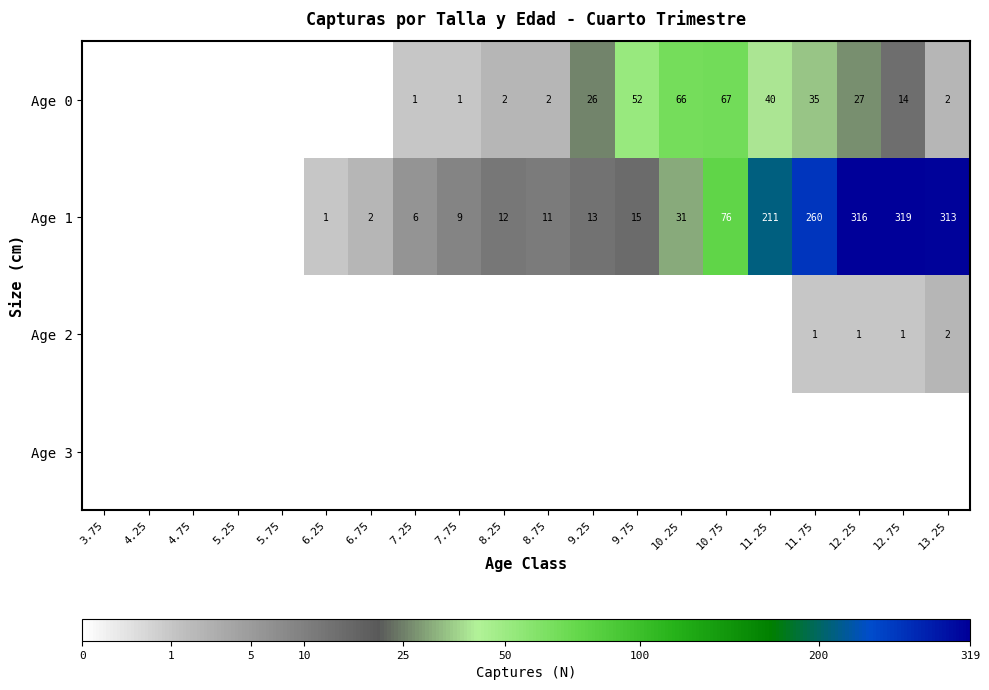

True or false: Age 1 has a value of 260 at 11.75.

True